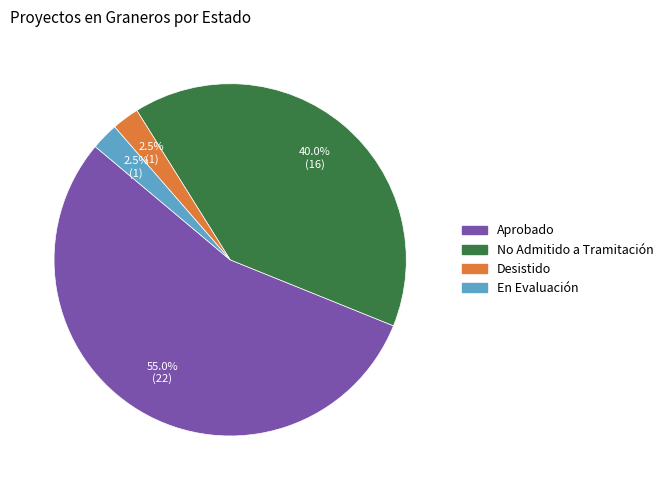

Is there any slice that represents more than half of the pie?

Yes